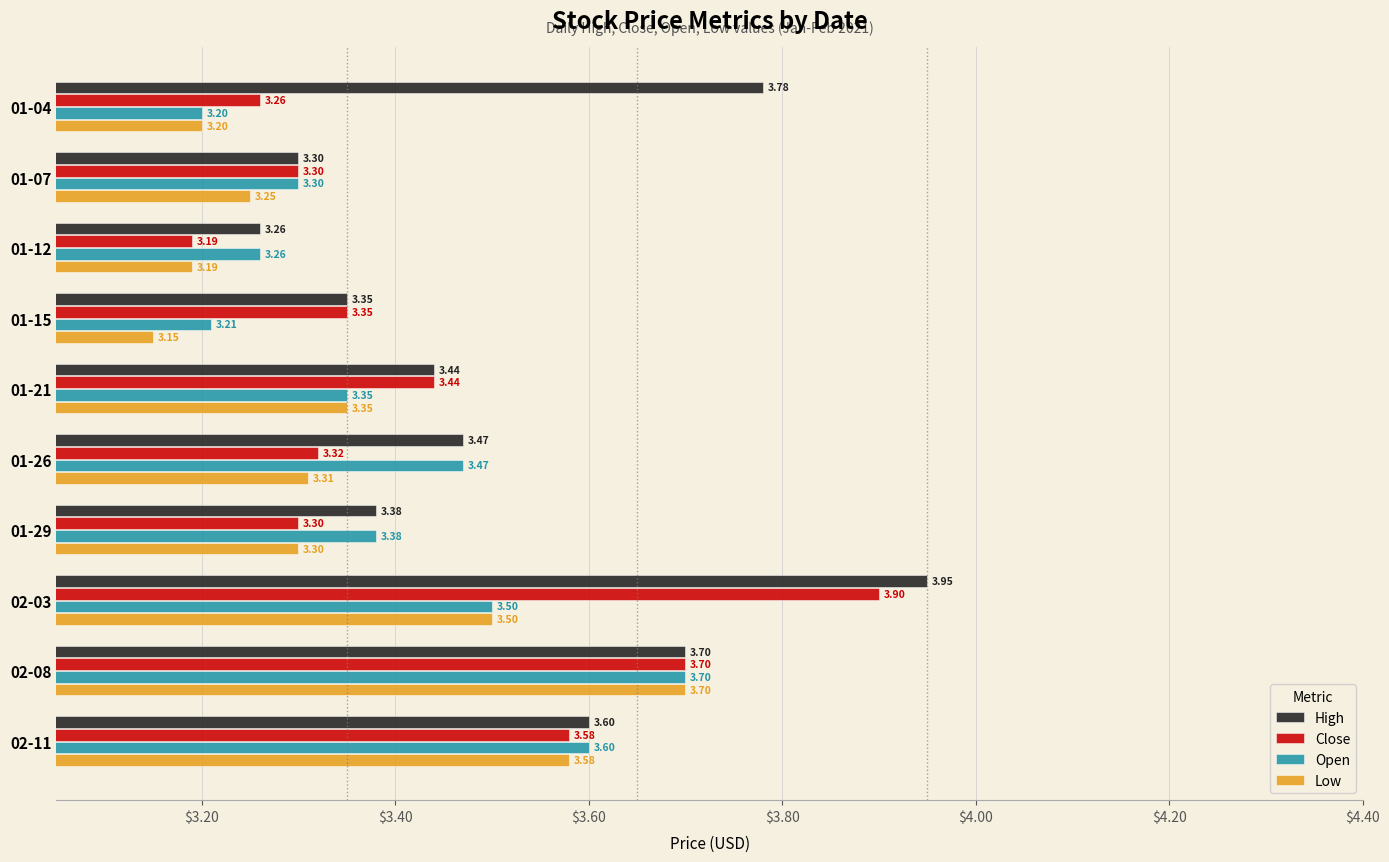

Where is Close nearest to the value 3?

01-12